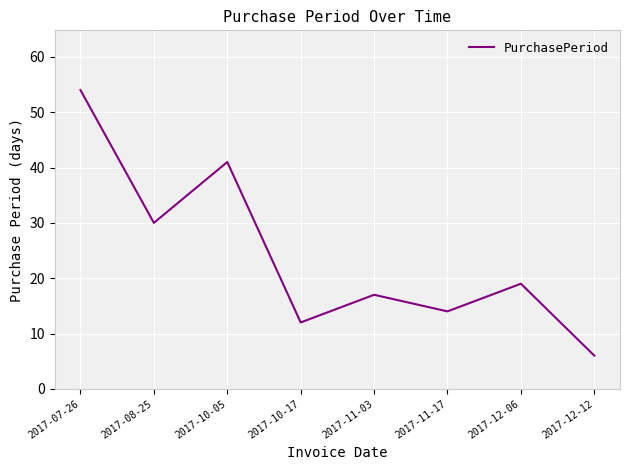

Where is the first local minimum?

2017-08-25